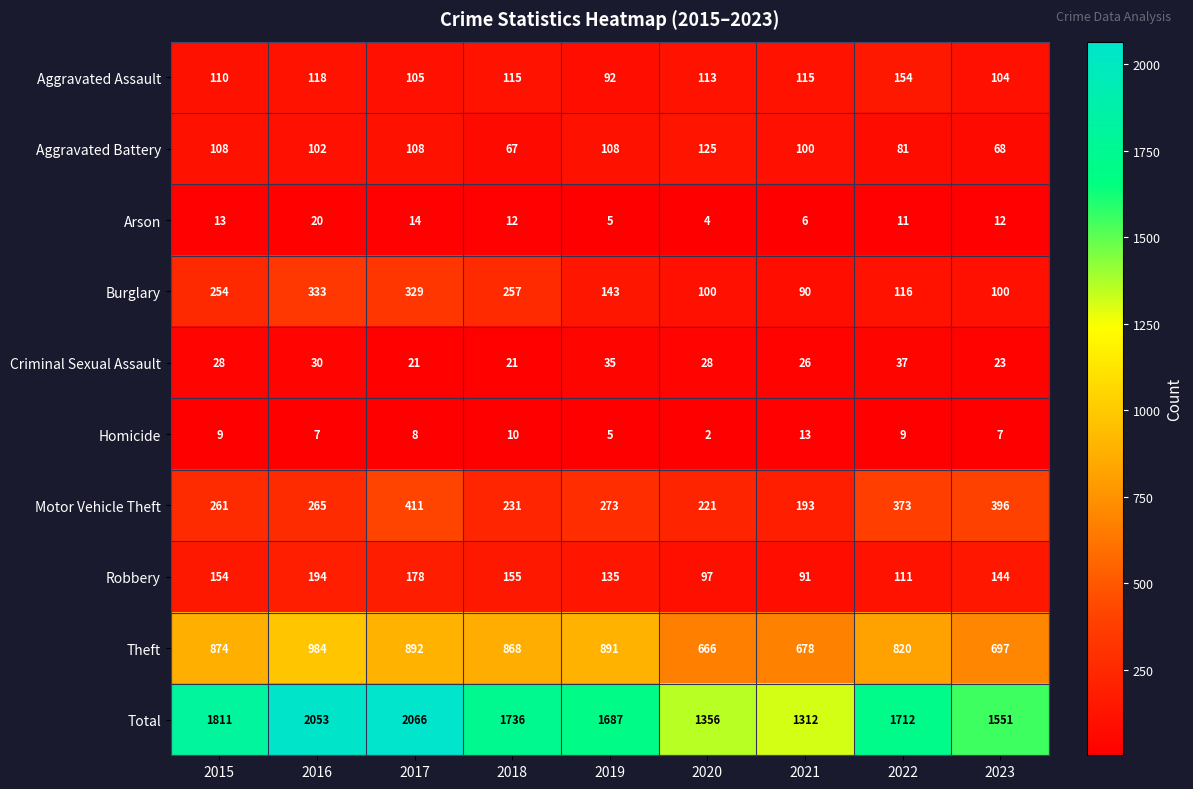

What is the average value of the Homicide series?

8